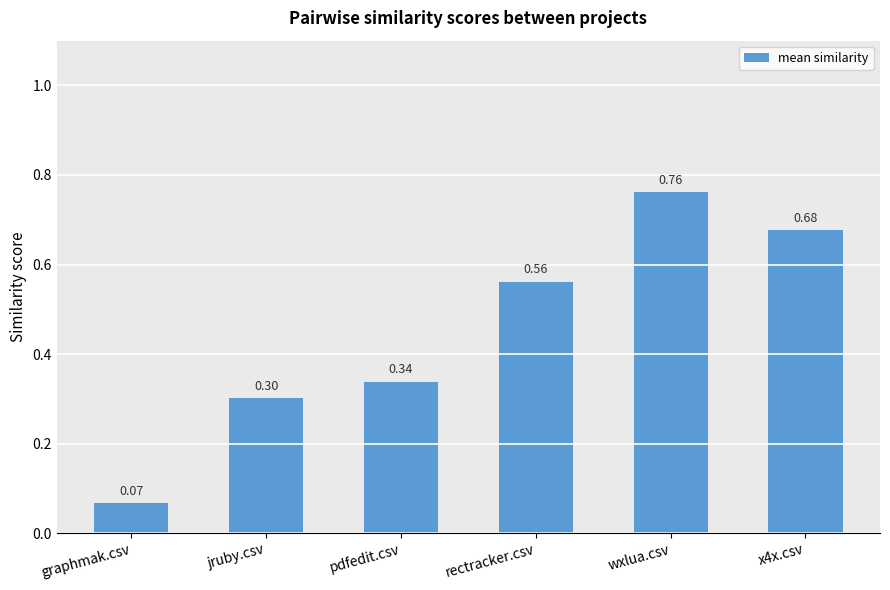

At which category does the chart reach its minimum across all series?

graphmak.csv